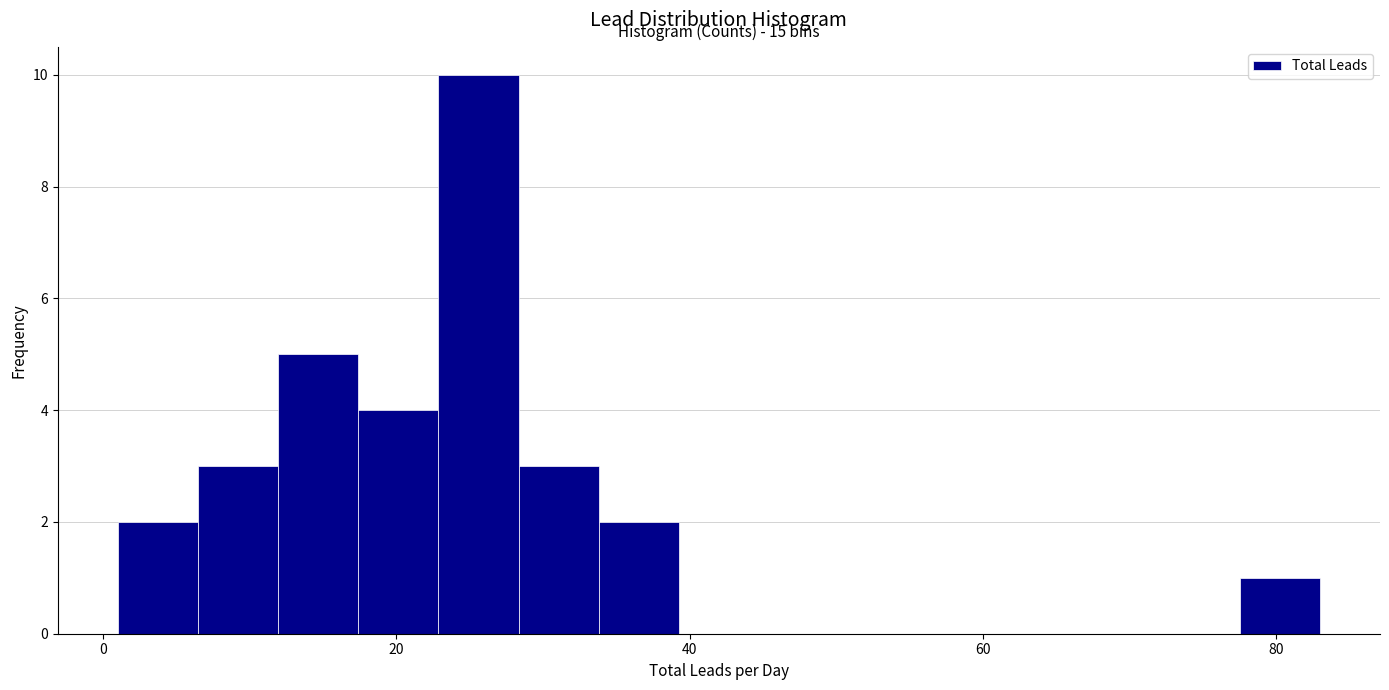

Around what value on the x-axis is the tallest bar? Give the approximate position of its centre, as read against the axis.

26